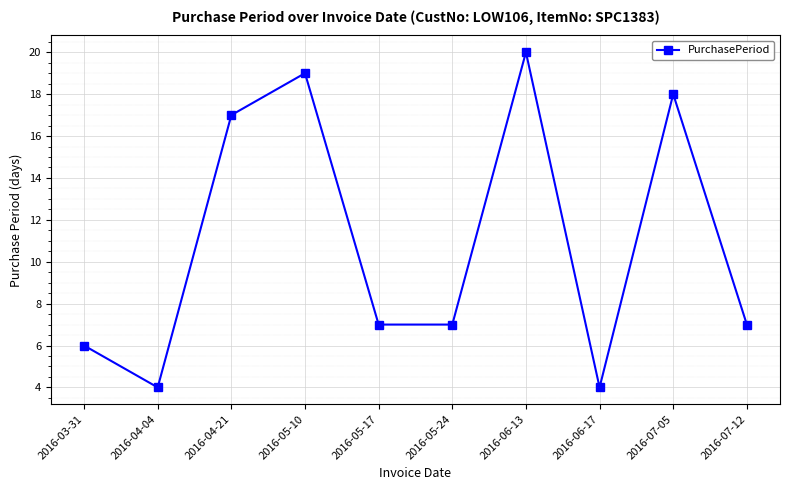

How many interior local peaks (higher than both neighbors) does the data have?

3